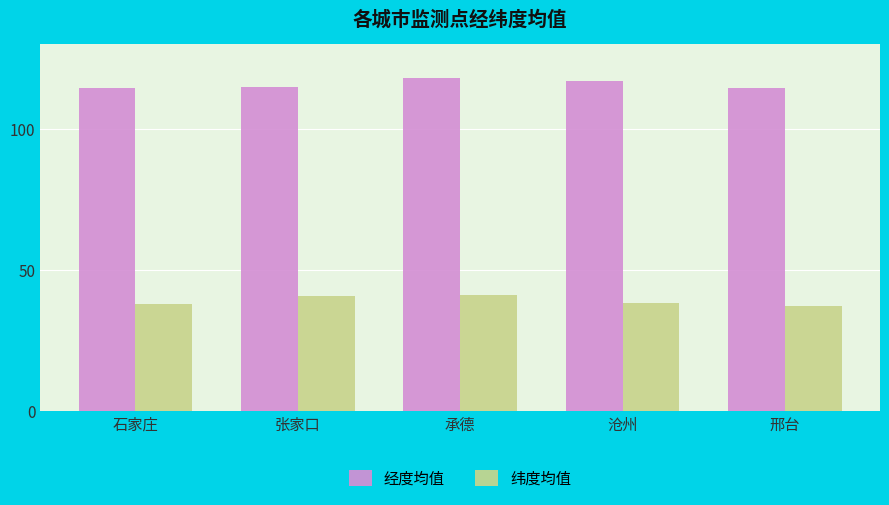

What is the minimum value shown in the chart?

37.1